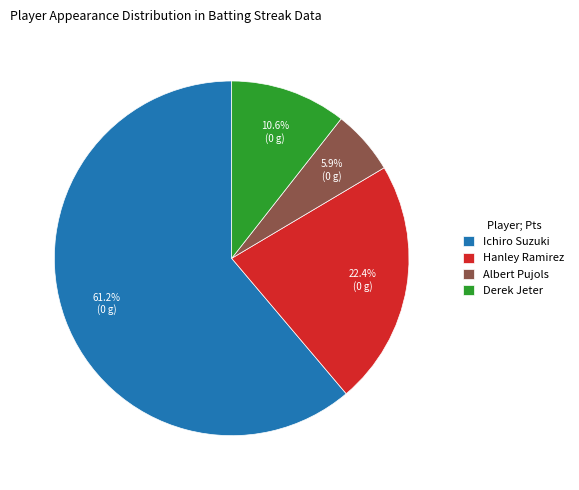

Combined, do Hanley Ramirez and Ichiro Suzuki account for over 50%?

Yes